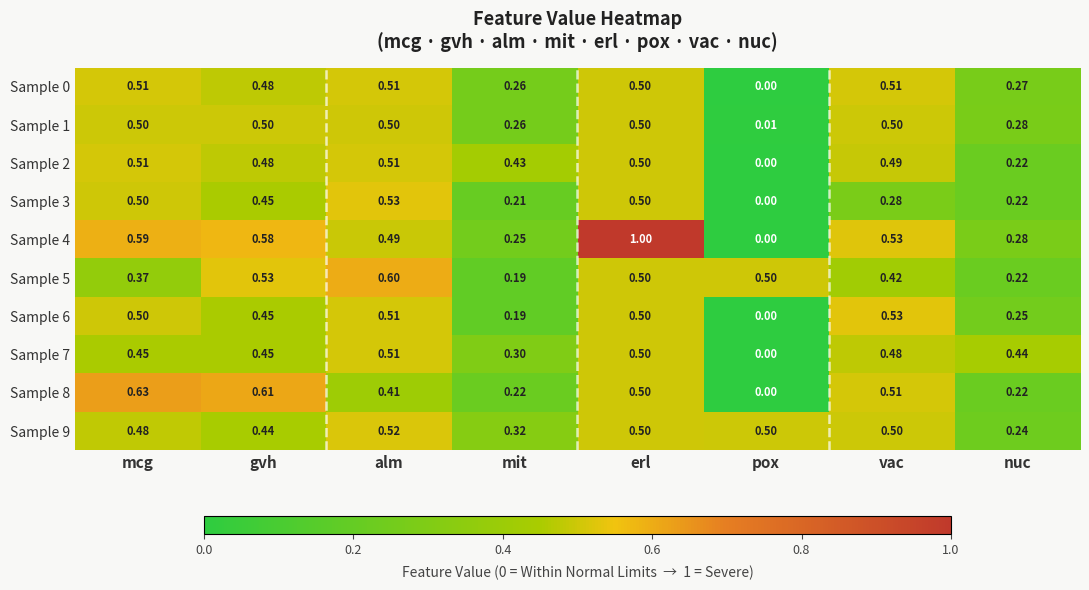

Count the number of categories in the chart.

8